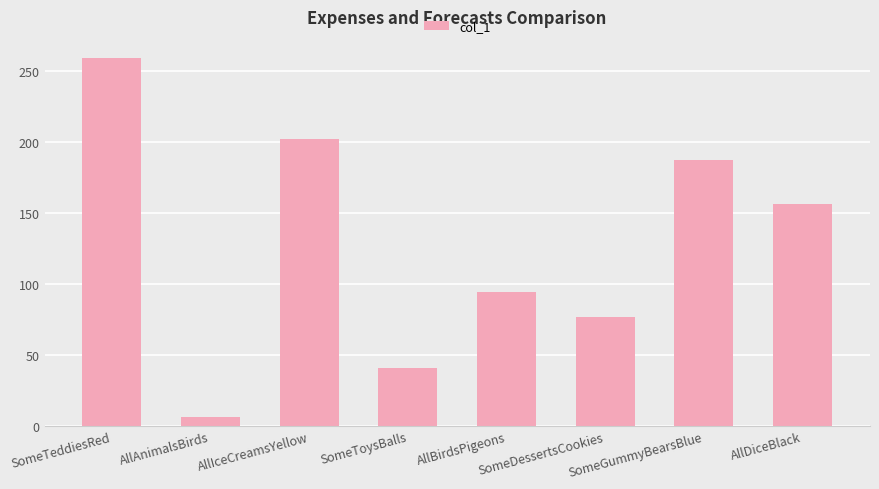

What position from the right is AllIceCreamsYellow?

6